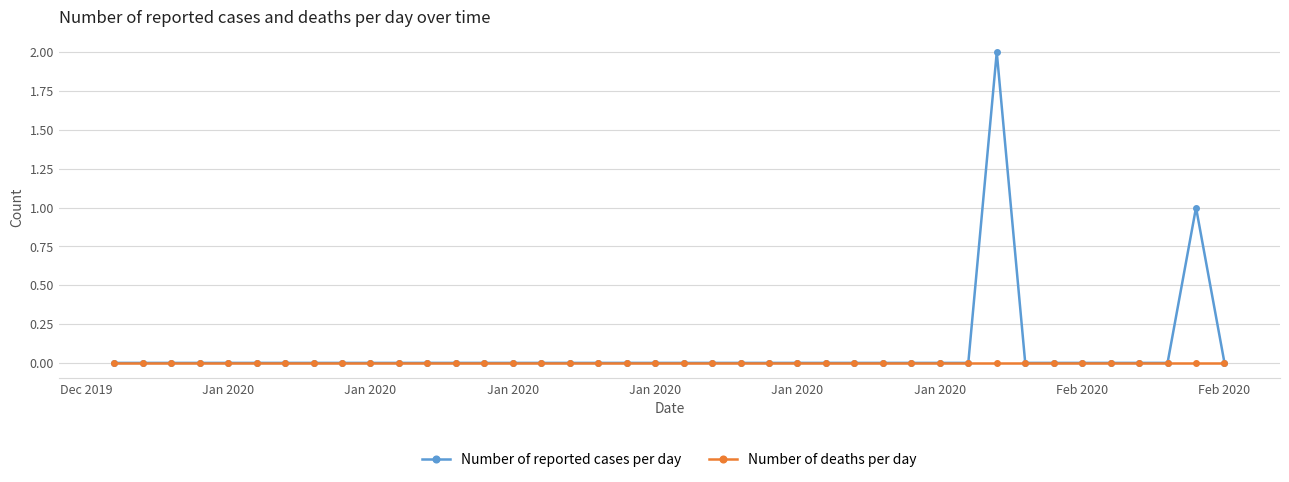

True or false: Number of reported cases per day has more than 0 points higher than both neighbors.

True